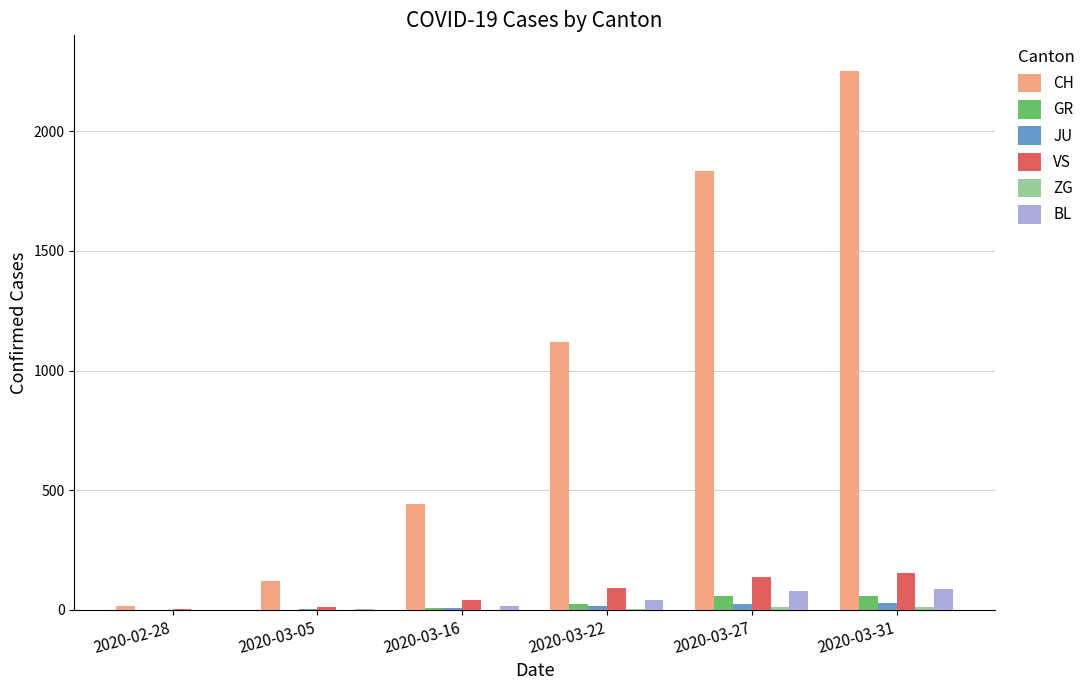

The value of CH at 2020-03-16 is 281. True or false?

False